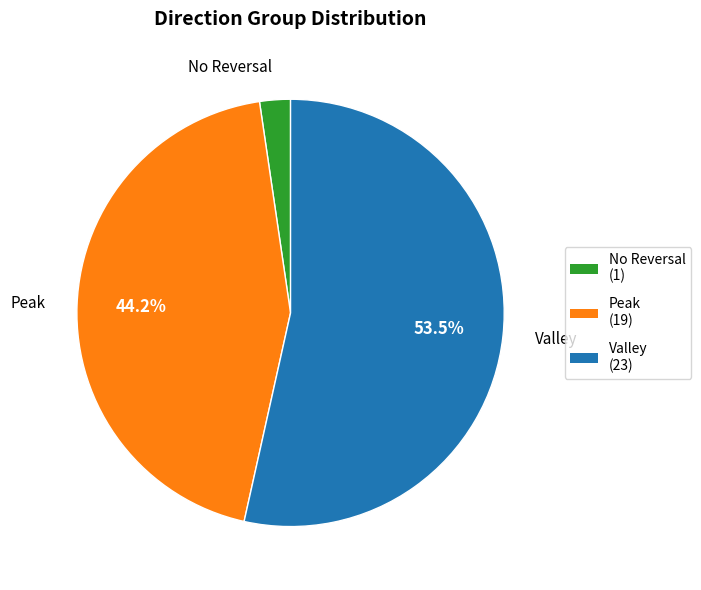

Combined, do Peak and No Reversal account for over 50%?

No